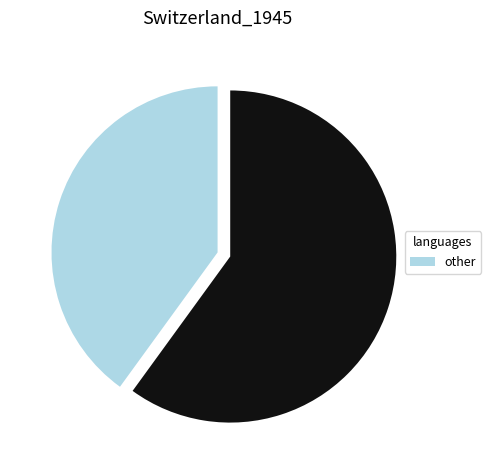

Is there a majority slice in this chart?

Yes